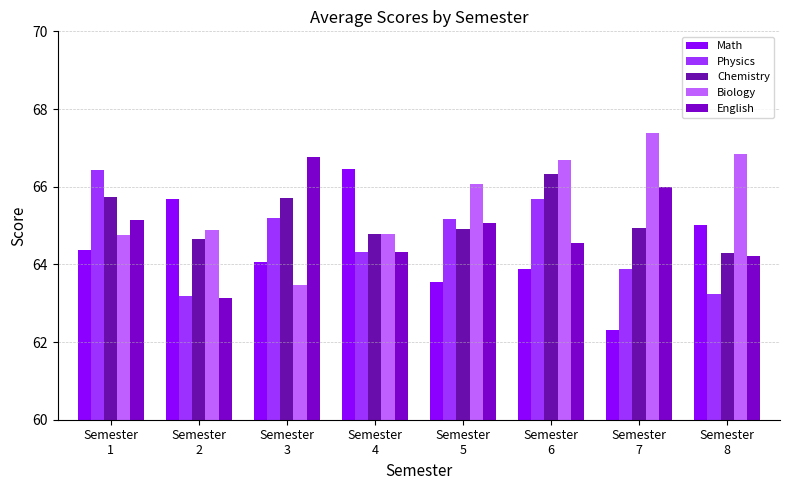

Reading left to right, extract all data points from this chart.

Math: Semester
1=64.4	Semester
2=65.7	Semester
3=64.1	Semester
4=66.5	Semester
5=63.6	Semester
6=63.9	Semester
7=62.3	Semester
8=65.0
Physics: Semester
1=66.4	Semester
2=63.2	Semester
3=65.2	Semester
4=64.3	Semester
5=65.2	Semester
6=65.7	Semester
7=63.9	Semester
8=63.2
Chemistry: Semester
1=65.7	Semester
2=64.7	Semester
3=65.7	Semester
4=64.8	Semester
5=64.9	Semester
6=66.3	Semester
7=64.9	Semester
8=64.3
Biology: Semester
1=64.8	Semester
2=64.9	Semester
3=63.5	Semester
4=64.8	Semester
5=66.1	Semester
6=66.7	Semester
7=67.4	Semester
8=66.8
English: Semester
1=65.2	Semester
2=63.1	Semester
3=66.8	Semester
4=64.3	Semester
5=65.1	Semester
6=64.6	Semester
7=66.0	Semester
8=64.2